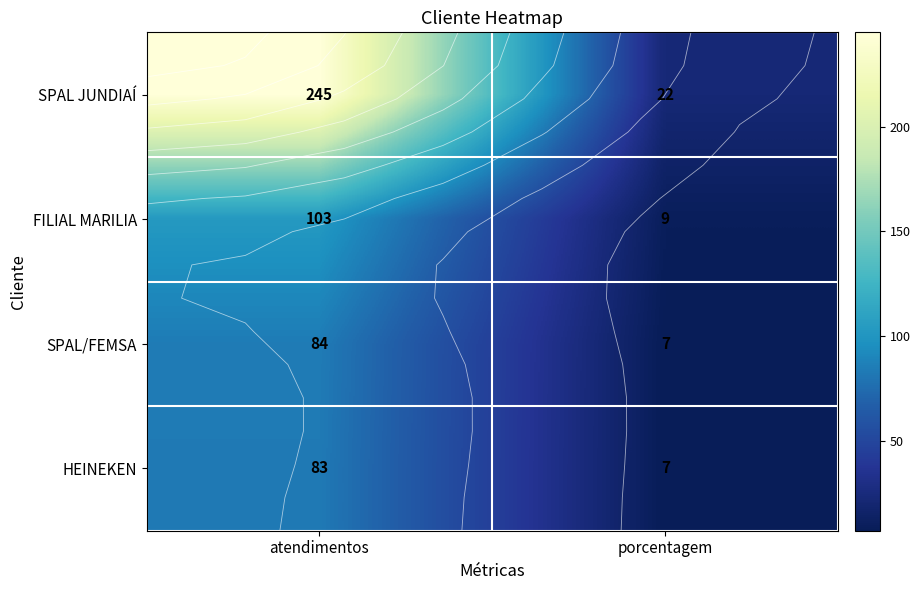

At how many categories does at least one series exceed 189?

1